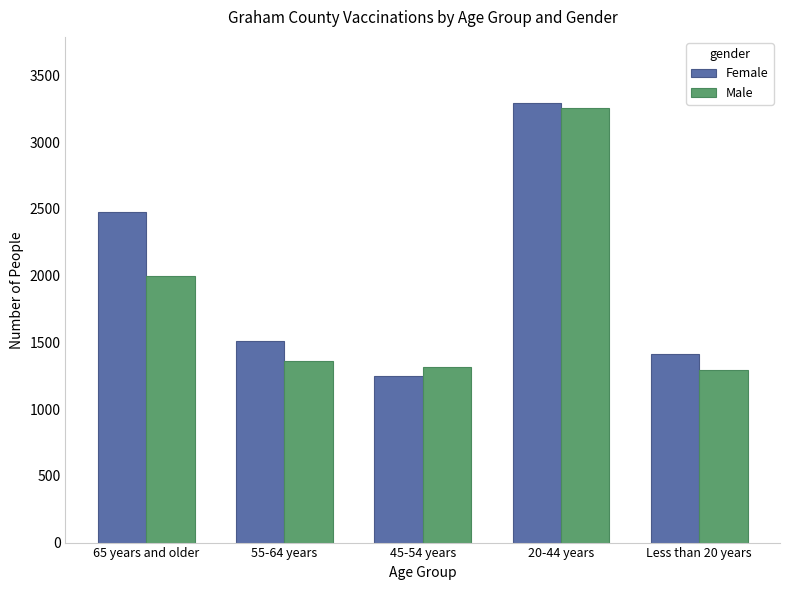

Rank the series at 55-64 years from lowest to highest value.

Male, Female